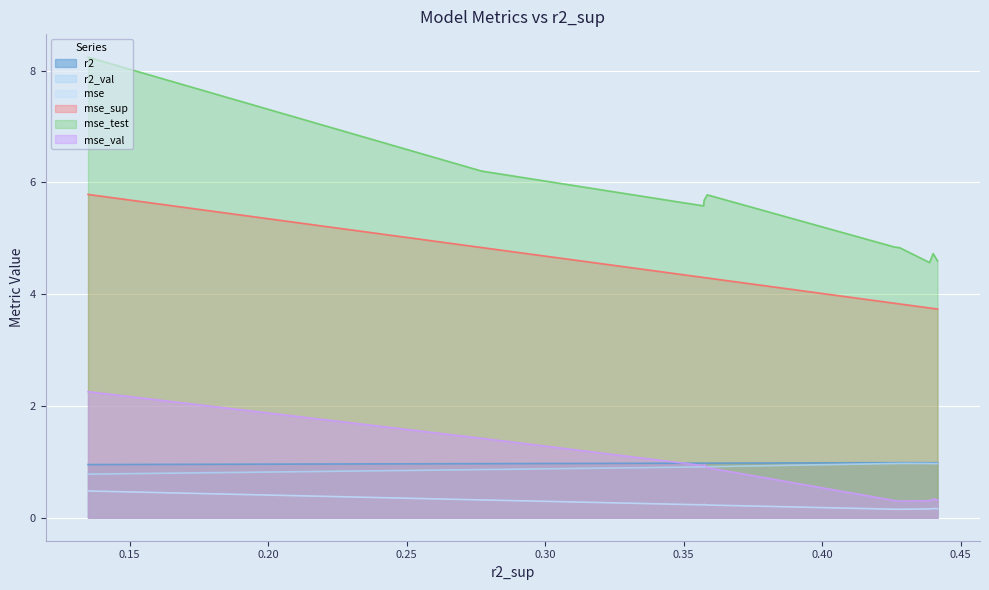

In mse_test, how many points are lower than both neighbors (excluding endpoints)?

2